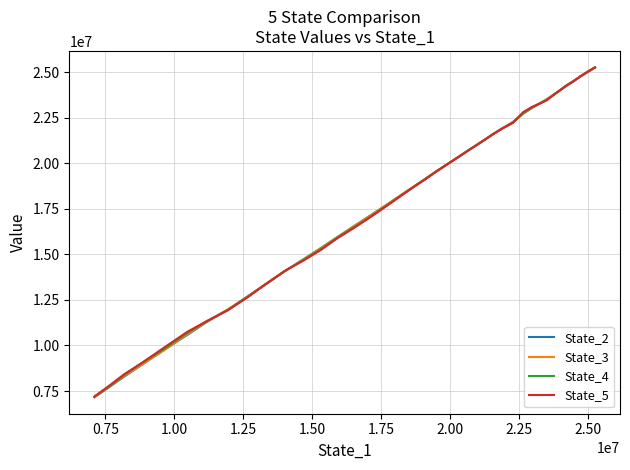

Reading left to right, extract all data points from this chart.

State_2: 25252801.3	25007658.0	24758659.5	24507238.4	24236930.0	23963486.7	23732393.9	23502479.1	23263382.9	23010713.5	22709631.3	22263617.7	21914836.1	21601483.4	21183722.6	20765448.7	20344903.9	19947703.3	19537144.0	19121808.4	18718389.6	18314903.4	17905705.9	17488497.8	17040454.7	16517161.4	15938747.9	15347839.1	14722881.8	14076018.0	13355069.2	12696415.1	11974829.5	11292180.7	10574167.5	9750086.9	8906847.2	8286394.5	7706464.6	7159037.5
State_3: 25252634.5	25011681.6	24764455.2	24510685.3	24254426.9	23961477.1	23731646.4	23499856.6	23270351.6	23028191.7	22725290.1	22245869.4	21926673.8	21588757.9	21188437.0	20757969.5	20357851.9	19944614.2	19531431.1	19117173.5	18717355.9	18312487.6	17910055.1	17479292.3	17029220.8	16507880.1	15930628.1	15334298.9	14709596.9	14079491.7	13364674.3	12669614.3	11982428.9	11311453.5	10611975.8	9733884.6	8919092.6	8315457.4	7727596.7	7166053.9
State_4: 25252755.0	25016950.6	24772230.2	24511477.5	24260820.9	23961314.8	23713752.6	23478881.5	23270262.1	23045547.2	22733983.5	22222908.6	21905944.7	21598887.8	21184553.0	20765645.1	20349287.5	19938335.1	19530303.8	19107184.6	18694101.7	18281472.6	17859834.3	17432098.9	16967446.4	16457471.9	15907805.2	15285130.3	14682650.7	14078164.6	13348200.1	12656430.2	11955054.9	11334895.0	10681756.9	9800219.0	9001064.2	8372057.8	7733573.2	7190225.0
State_5: 25253302.3	25025271.0	24778006.3	24497273.2	24238040.9	23958366.1	23711119.2	23445884.4	23257066.8	23071250.6	22798964.1	22215330.9	21903405.0	21601924.1	21184401.1	20760919.0	20346913.1	19940702.4	19523224.4	19098505.0	18693802.7	18275972.6	17849079.5	17407091.3	16941939.0	16415537.5	15873079.0	15242236.1	14648075.4	14091881.8	13346966.1	12651552.9	11930316.1	11342724.2	10742339.3	9880027.8	9012508.9	8417043.5	7782799.3	7199199.1